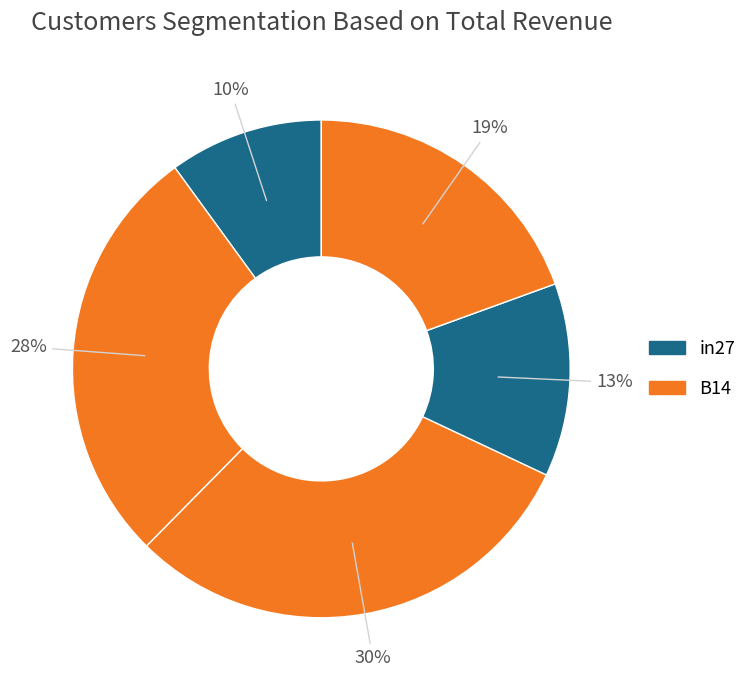

Count the number of slices in the pie.

5